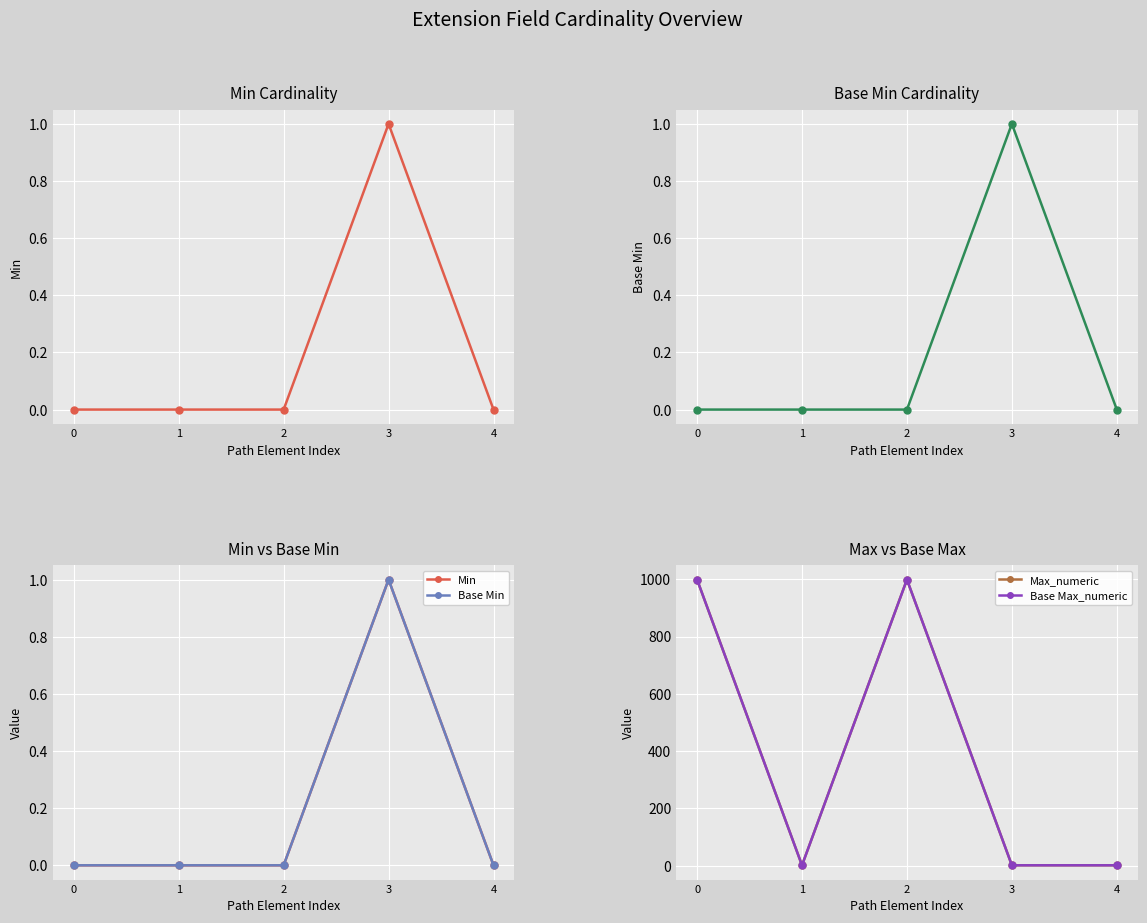

Is the value of Base Max_numeric at 1 greater than the value of Min at 2?

Yes